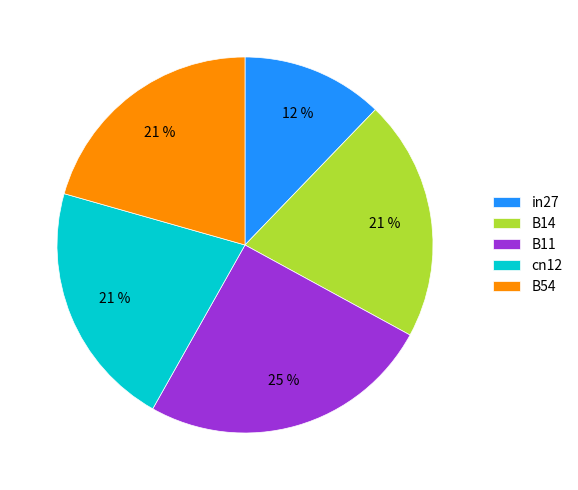

What percentage is the cn12 slice, to the nearest percent?

21%